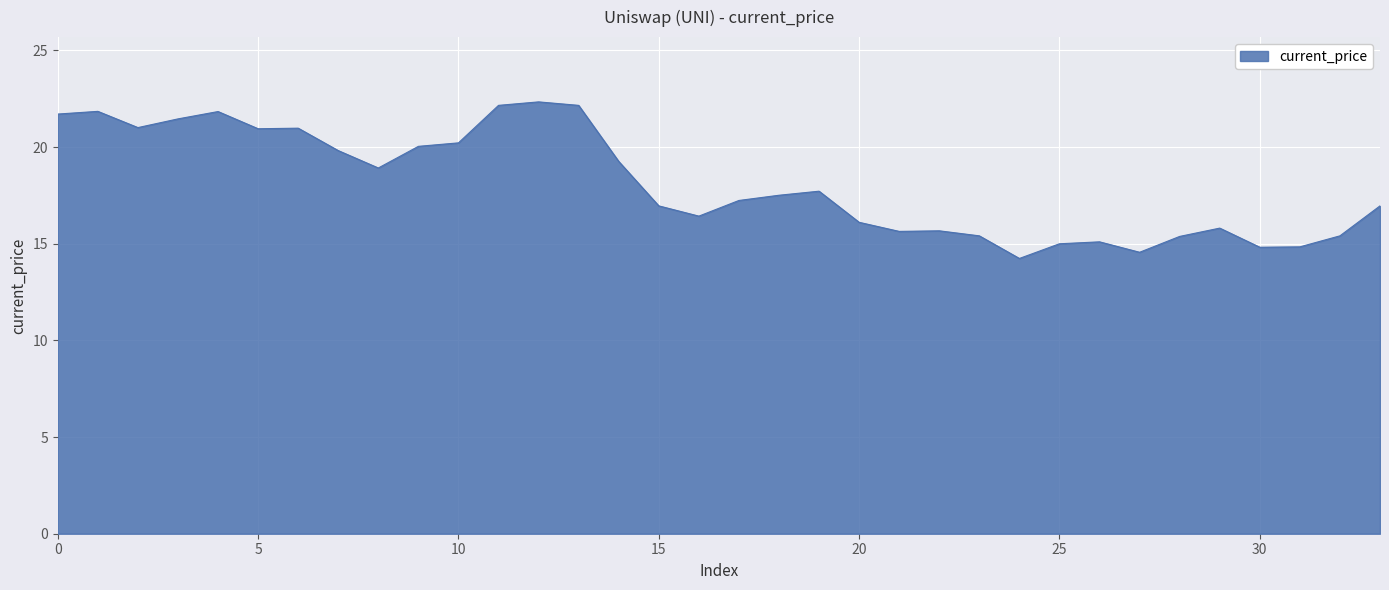

What is the greatest value displayed?

22.3